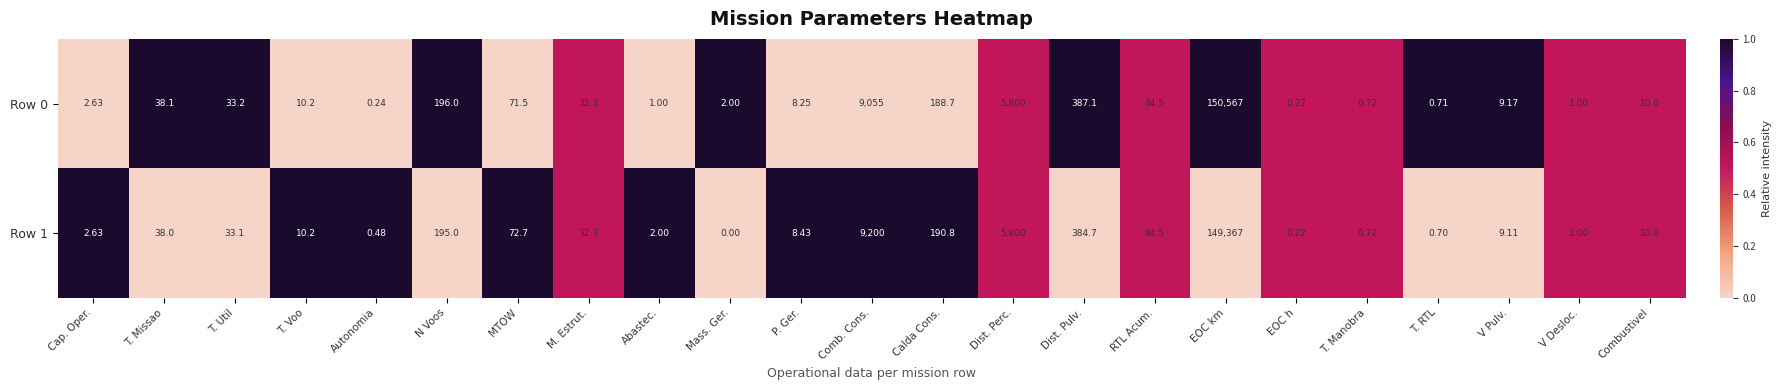

Is the value of Row 0 at RTL Acum. greater than the value of Row 1 at Calda Cons.?

No